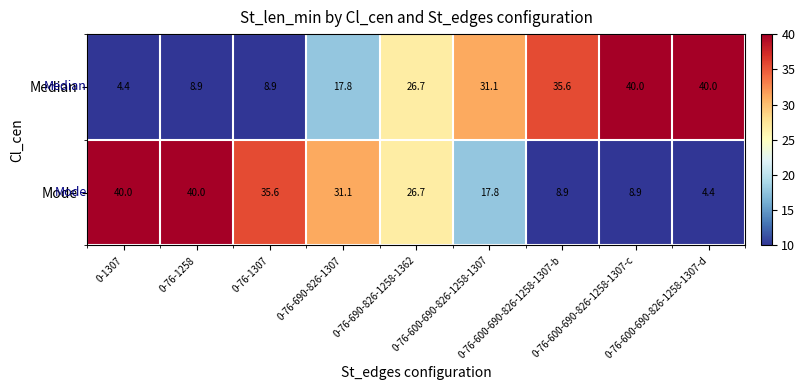

What is the average value of the Mode series?

23.7